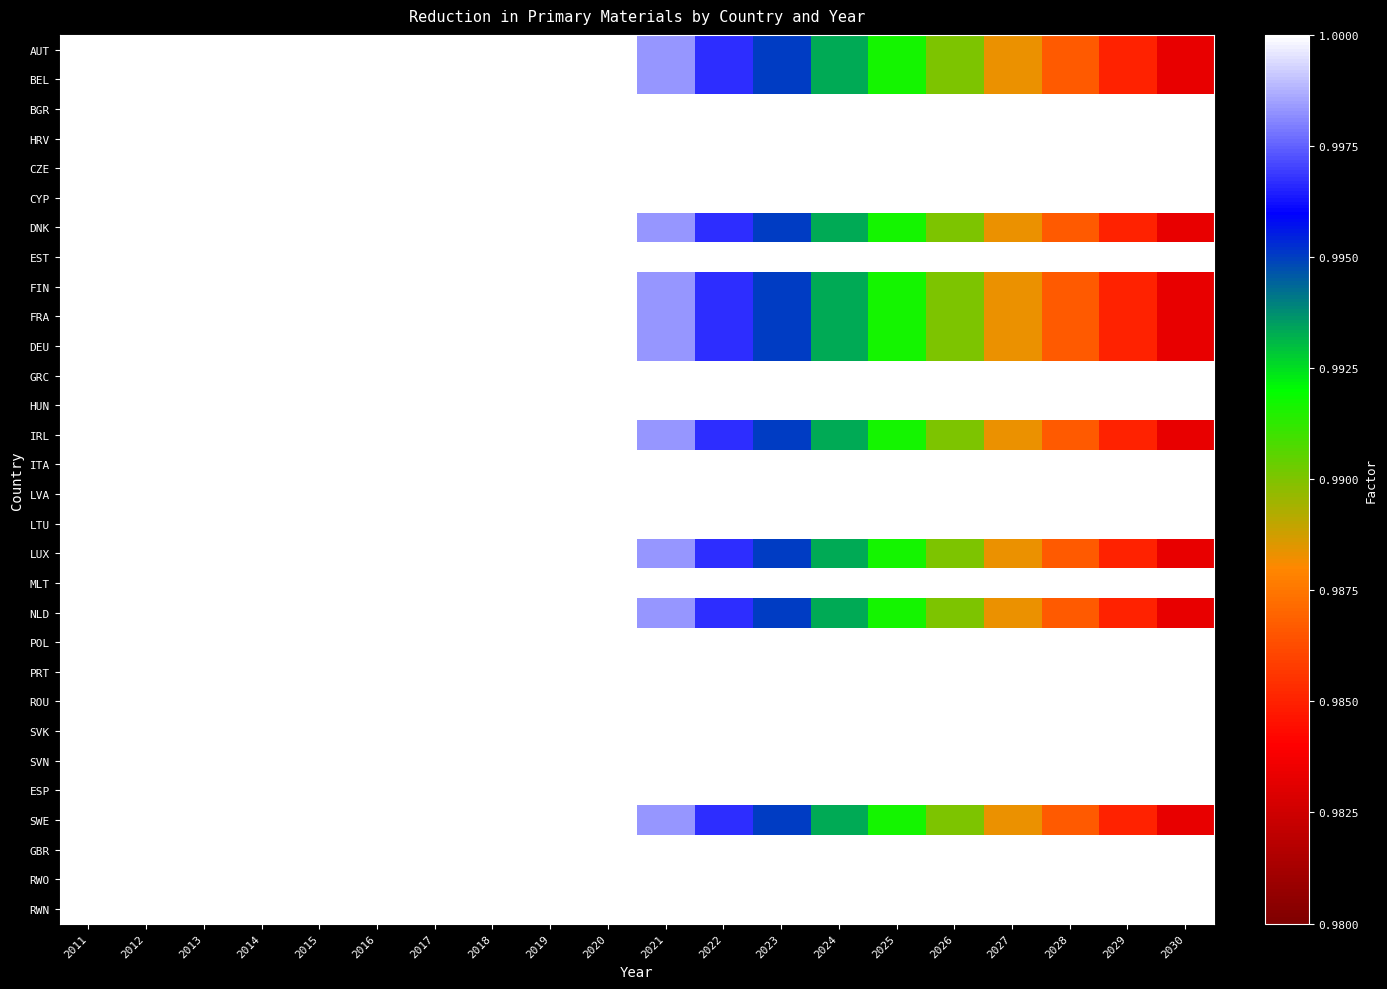

At 2025, list the series in order from largest to smallest.

BGR, HRV, CZE, CYP, EST, GRC, HUN, ITA, LVA, LTU, MLT, POL, PRT, ROU, SVK, SVN, ESP, GBR, RWO, RWN, AUT, BEL, DNK, FIN, FRA, DEU, IRL, LUX, NLD, SWE